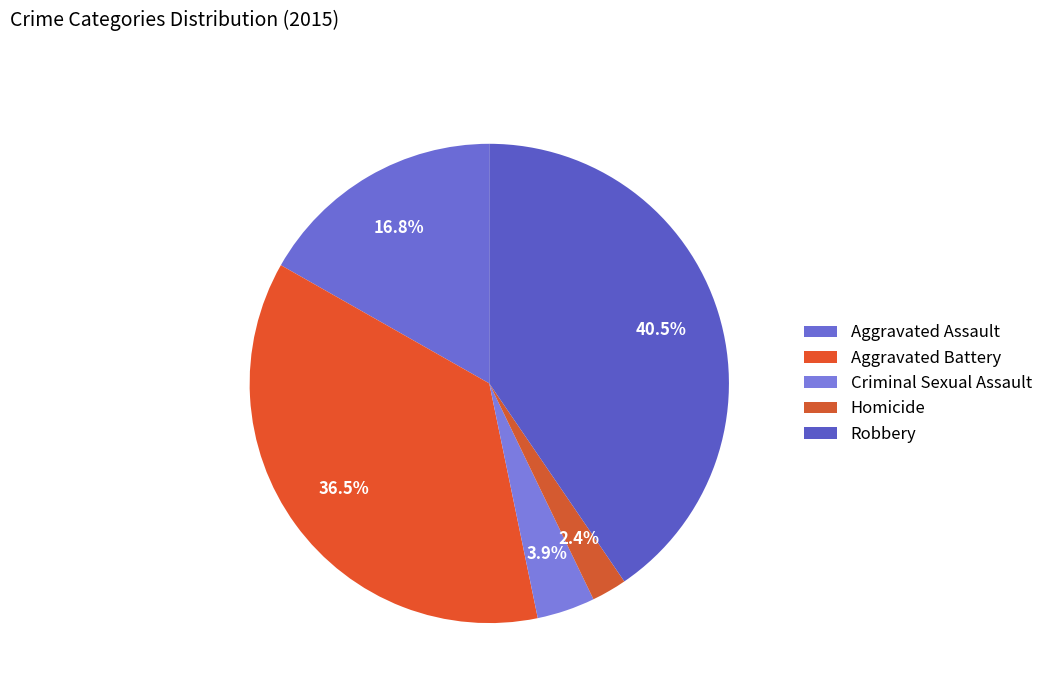

To the nearest percent, what portion does Criminal Sexual Assault represent?

4%